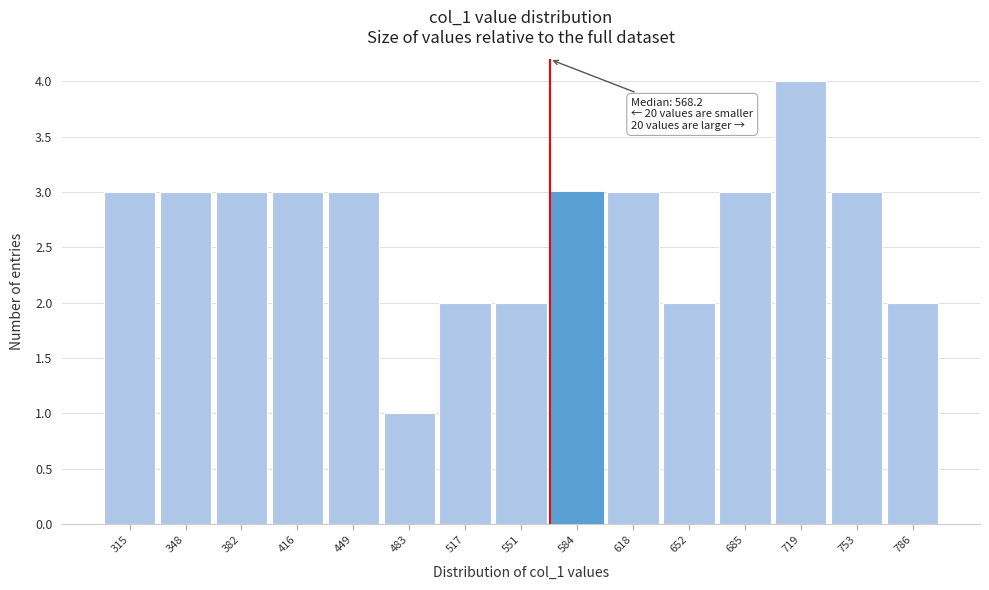

Which range on the x-axis has the tallest bar?

705 to 735